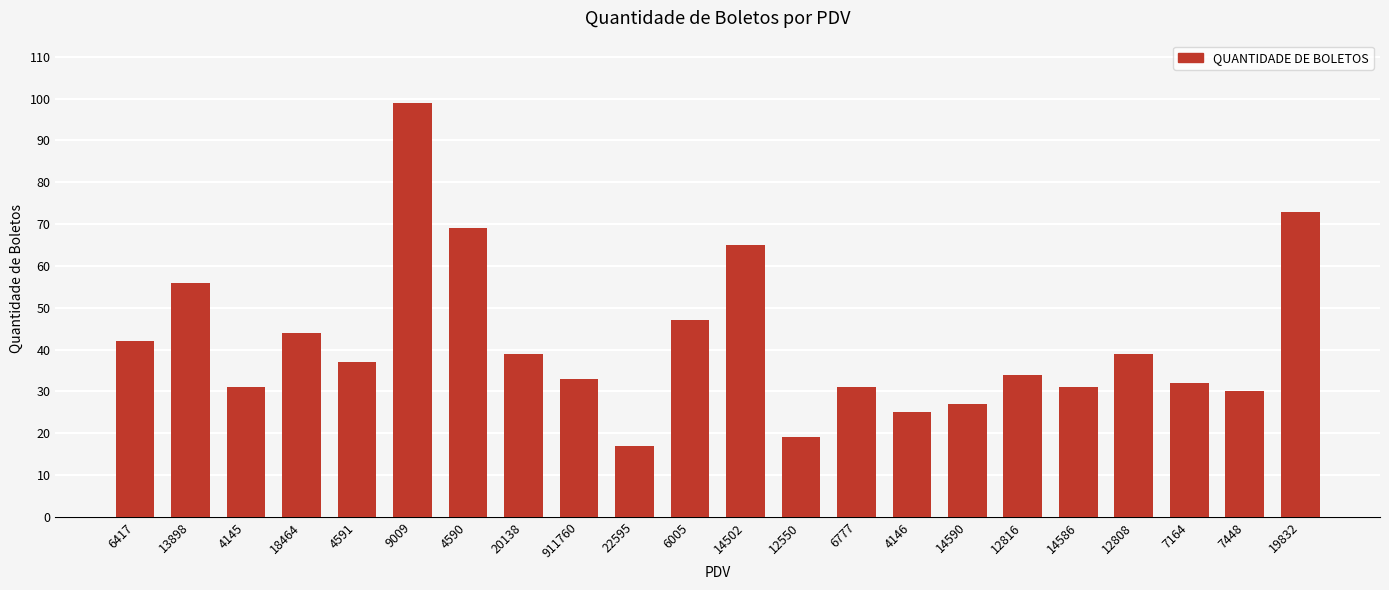

Reading left to right, extract all data points from this chart.

42	56	31	44	37	99	69	39	33	17	47	65	19	31	25	27	34	31	39	32	30	73